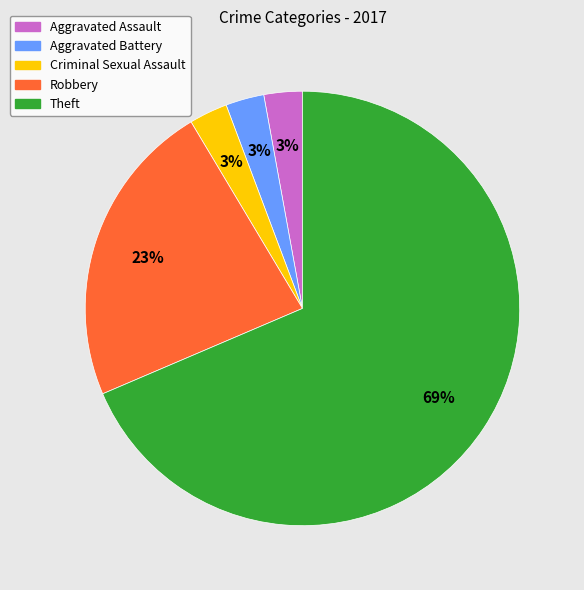

Is Robbery the majority of the pie?

No